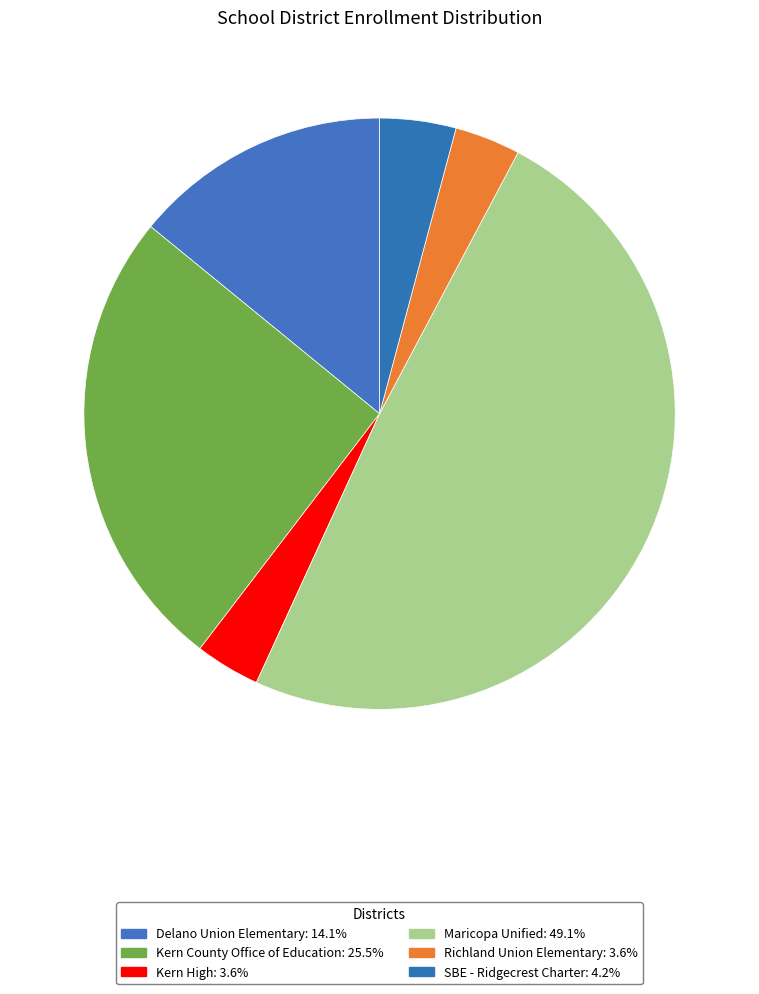

To the nearest percent, what portion does Maricopa Unified represent?

49%